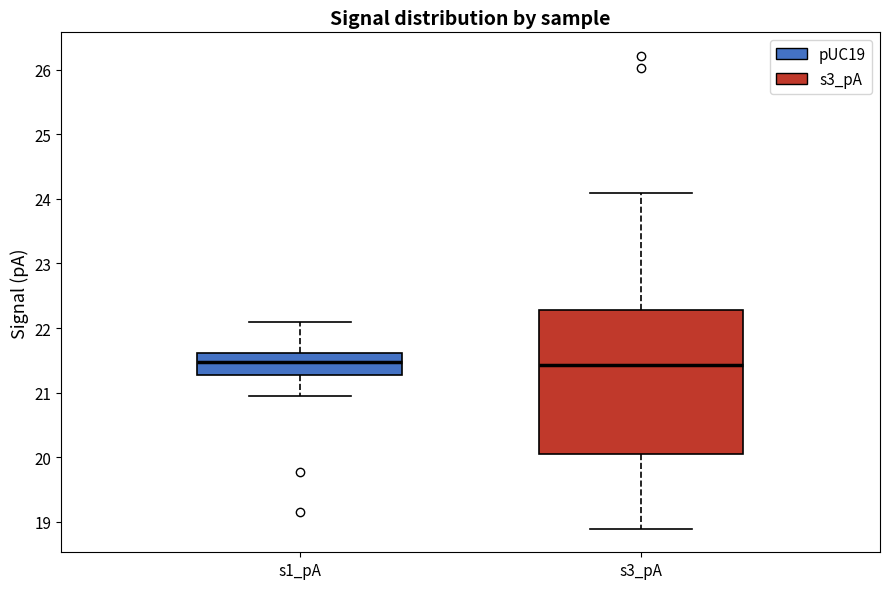

Reading left to right, transcribe this box plot: for each box, give where its median line is, the range the box spans, and where its two whiskers end, as read against the y-axis. The values are not printed on the chart, so give them approximately, as read against the axis.

s1_pA: median 21.5, box 21.3 to 21.6, whiskers 20.9 to 22.1
s3_pA: median 21.4, box 20.1 to 22.3, whiskers 18.9 to 24.1